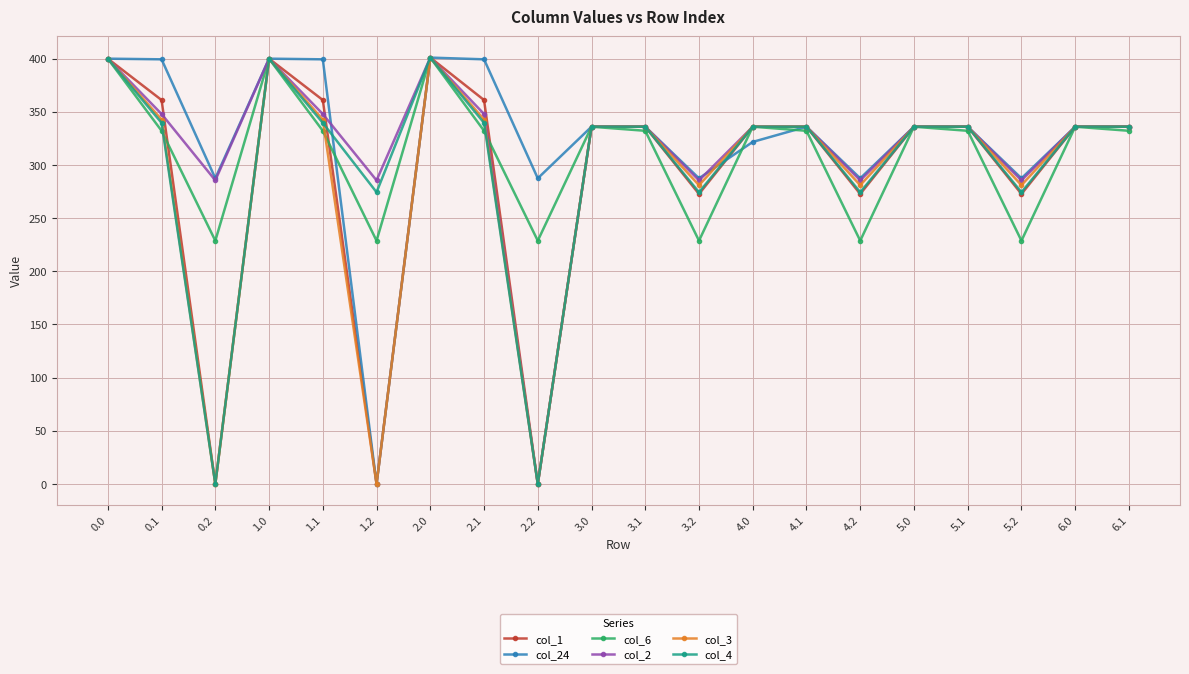

What is the lowest value of the col_6 series?

228.8